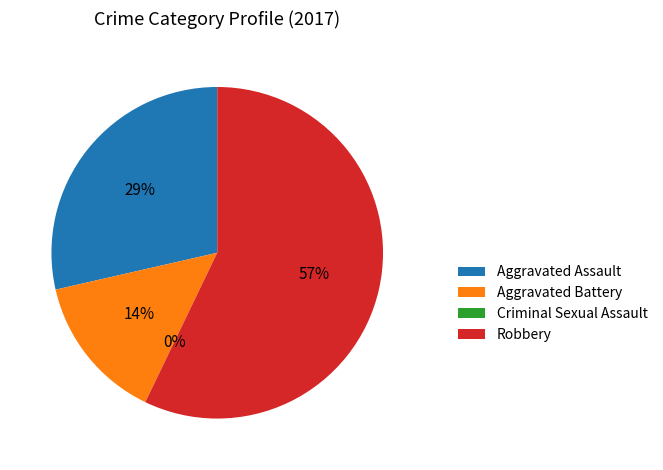

Combined, do Criminal Sexual Assault and Aggravated Assault account for over 50%?

No